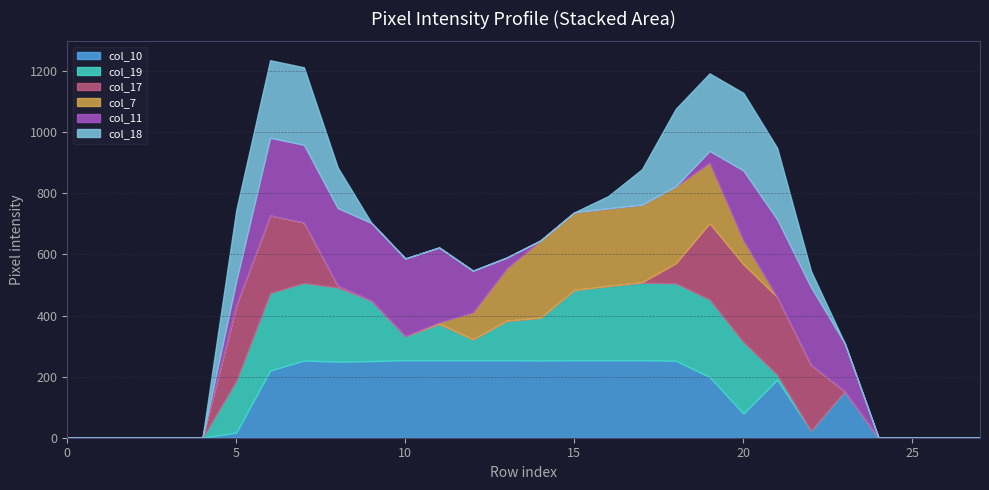

Which series has the largest total across all categories?

col_10